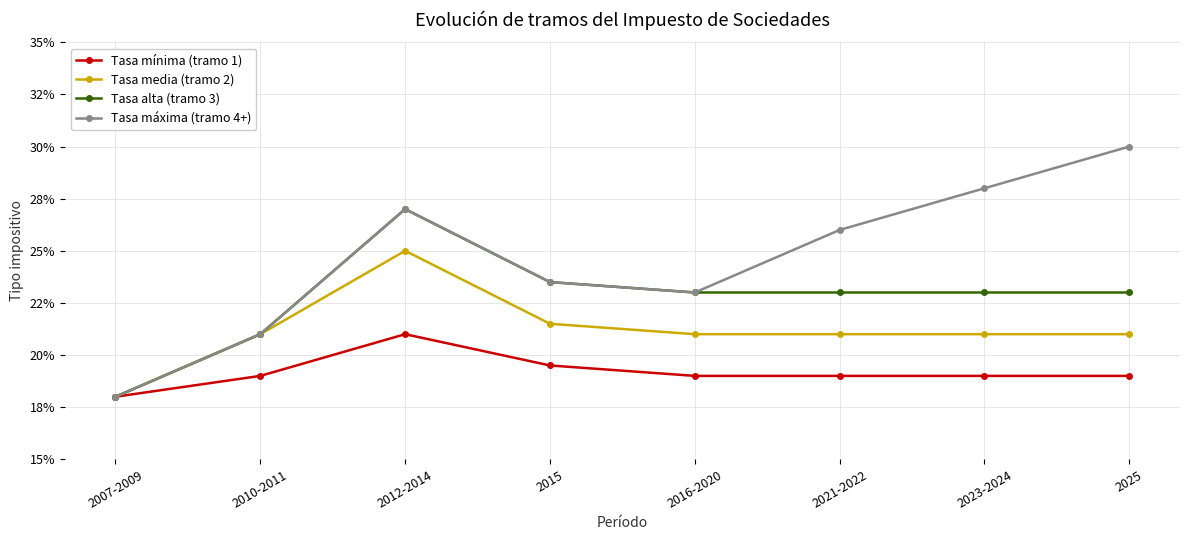

Which has a higher value, 2016-2020 or 2015?

2015